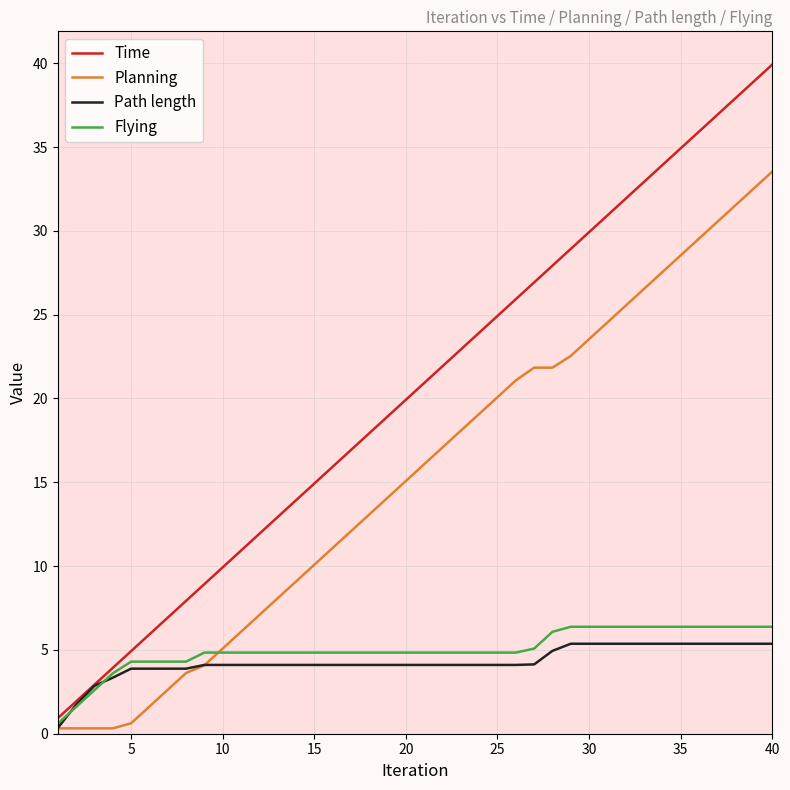

What are all the series names shown in the legend?

Time, Planning, Path length, Flying